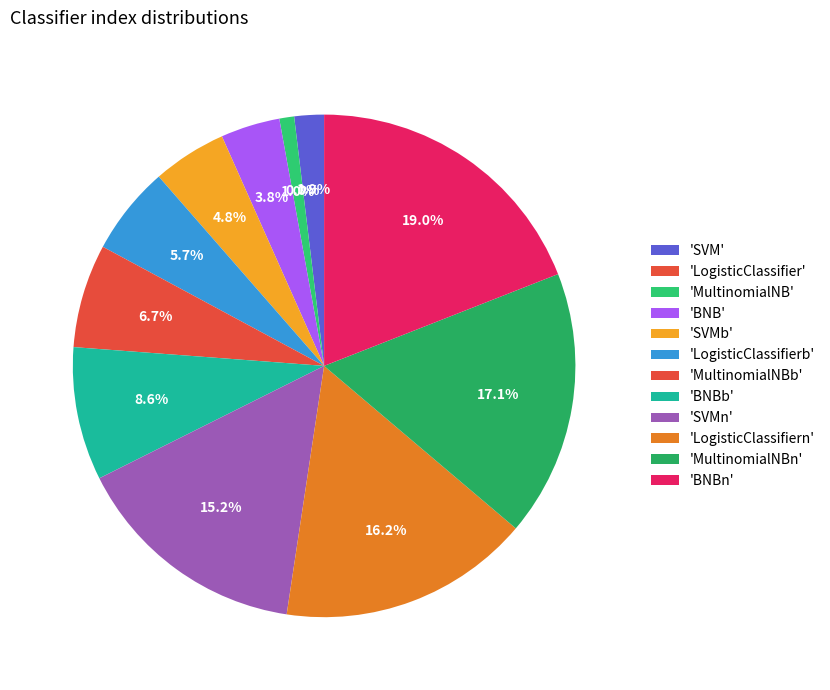

What is the ratio of the value at BNBn to the value at MultinomialNBn?

1.1